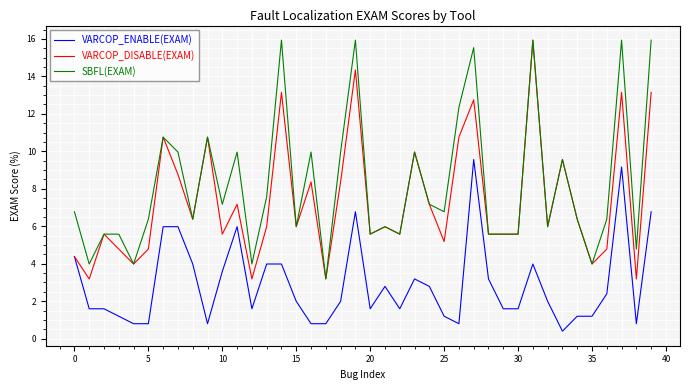

Rank the series by their average value, from lowest to highest.

VARCOP_ENABLE(EXAM), VARCOP_DISABLE(EXAM), SBFL(EXAM)